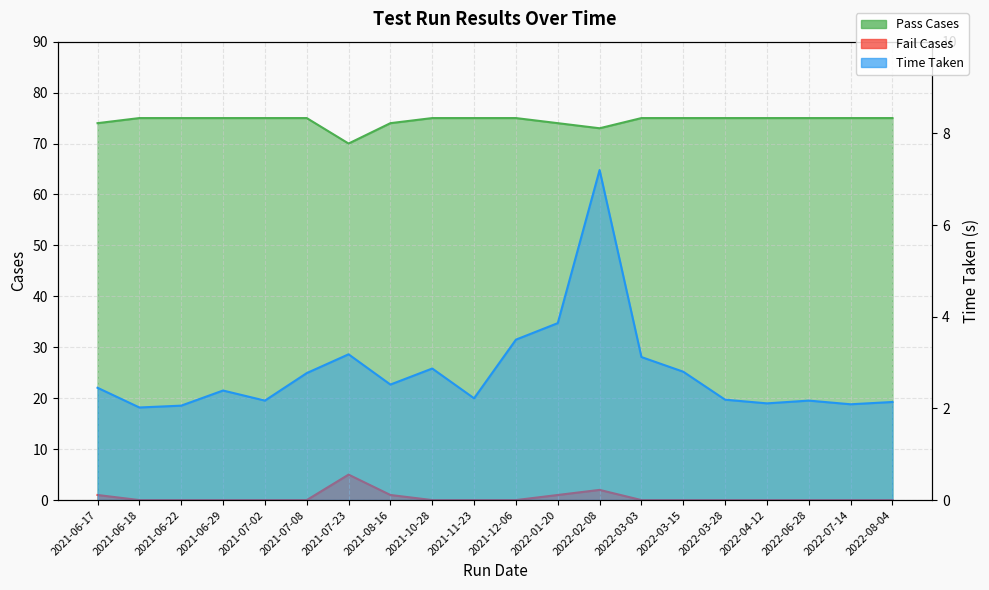

Reading left to right, transcribe all the data shown in this chart.

Pass Cases: 2021-06-17=74.0	2021-06-18=75.0	2021-06-22=75.0	2021-06-29=75.0	2021-07-02=75.0	2021-07-08=75.0	2021-07-23=70.0	2021-08-16=74.0	2021-10-28=75.0	2021-11-23=75.0	2021-12-06=75.0	2022-01-20=74.0	2022-02-08=73.0	2022-03-03=75.0	2022-03-15=75.0	2022-03-28=75.0	2022-04-12=75.0	2022-06-28=75.0	2022-07-14=75.0	2022-08-04=75.0
Fail Cases: 2021-06-17=1.0	2021-06-18=0.0	2021-06-22=0.0	2021-06-29=0.0	2021-07-02=0.0	2021-07-08=0.0	2021-07-23=5.0	2021-08-16=1.0	2021-10-28=0.0	2021-11-23=0.0	2021-12-06=0.0	2022-01-20=1.0	2022-02-08=2.0	2022-03-03=0.0	2022-03-15=0.0	2022-03-28=0.0	2022-04-12=0.0	2022-06-28=0.0	2022-07-14=0.0	2022-08-04=0.0
Time Taken: 2021-06-17=2.5	2021-06-18=2.0	2021-06-22=2.1	2021-06-29=2.4	2021-07-02=2.2	2021-07-08=2.8	2021-07-23=3.2	2021-08-16=2.5	2021-10-28=2.9	2021-11-23=2.2	2021-12-06=3.5	2022-01-20=3.9	2022-02-08=7.2	2022-03-03=3.1	2022-03-15=2.8	2022-03-28=2.2	2022-04-12=2.1	2022-06-28=2.2	2022-07-14=2.1	2022-08-04=2.1